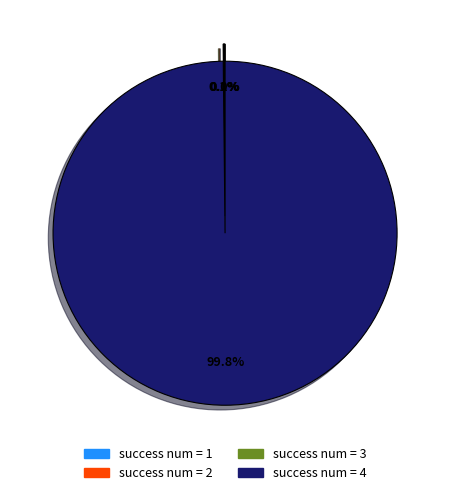

Does any single category account for the majority?

Yes